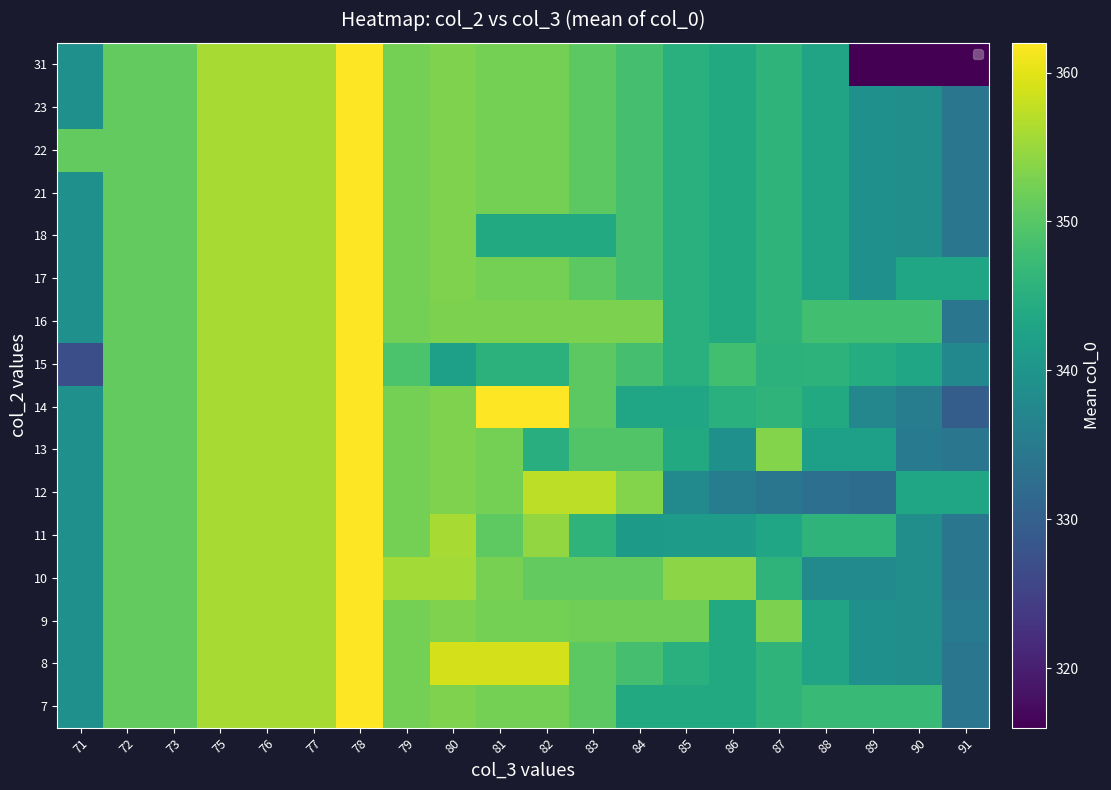

Which category has the highest value across all series?

78